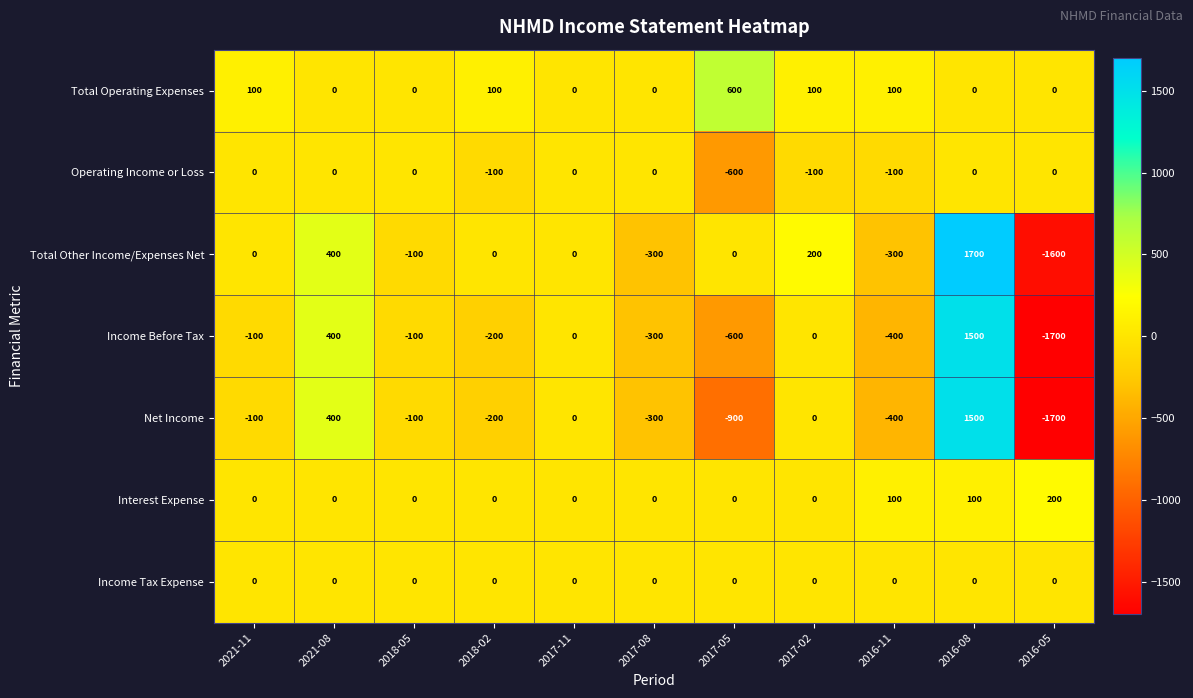

What is the smallest value displayed?

-1700